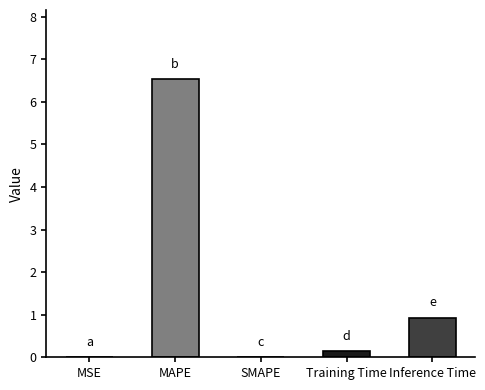

Which has a higher value, Training Time or MAPE?

MAPE